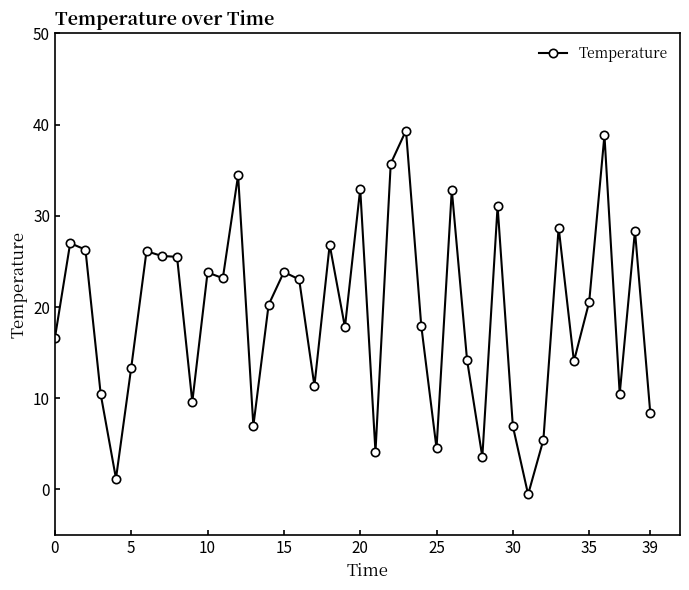

What is the value of the 23rd point from the left?

35.7